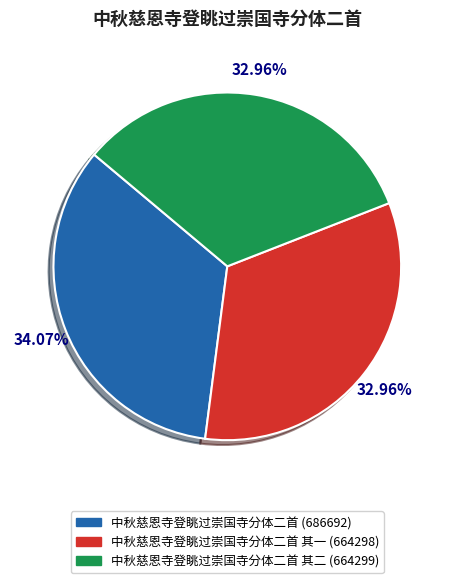

Is there a majority slice in this chart?

No